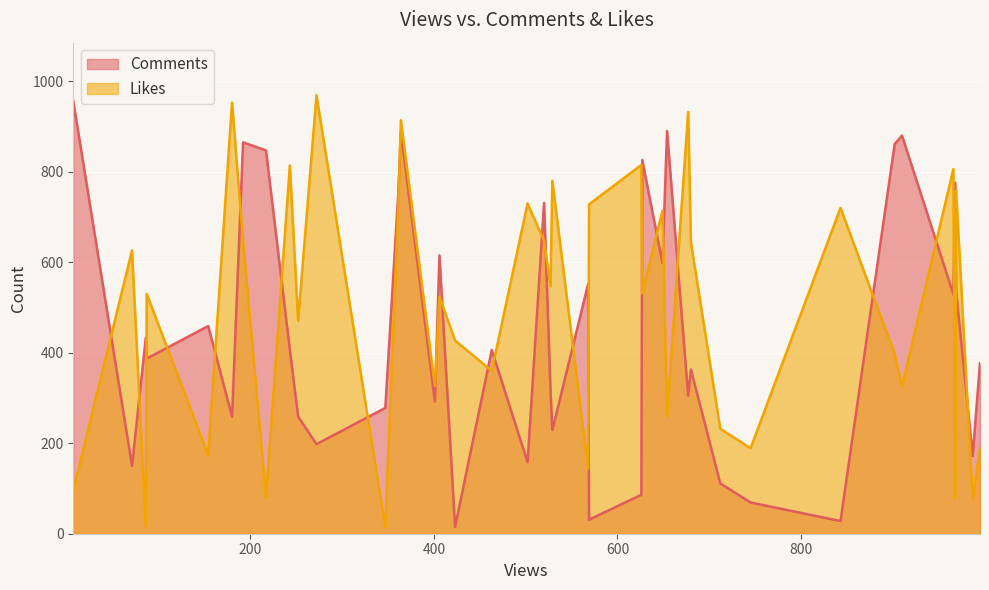

Which series has the largest total across all categories?

Likes